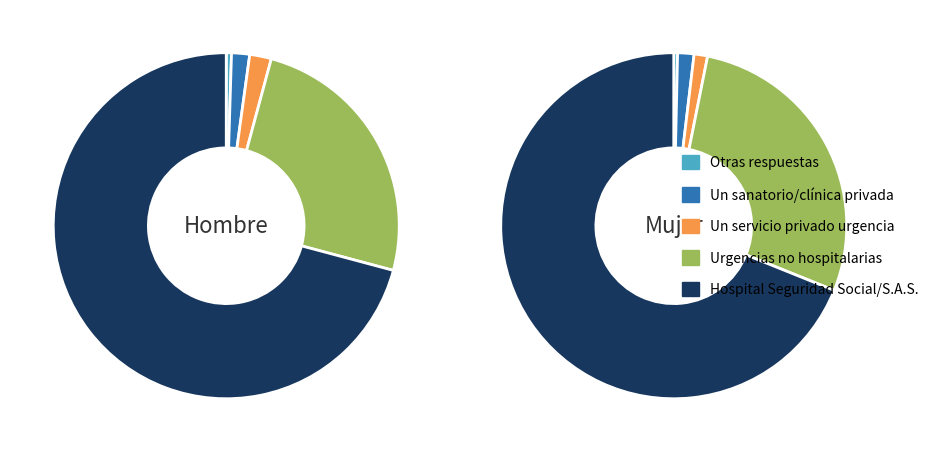

Rank the series at Un sanatorio, hospital o clínica privada from lowest to highest value.

Otras respuestas, Un servicio privado urgencia, Un sanatorio, hospital o clínica privada, Un servicio de urgencias no hospitalario, Un hospital de la Seguridad Social/S.A.S.